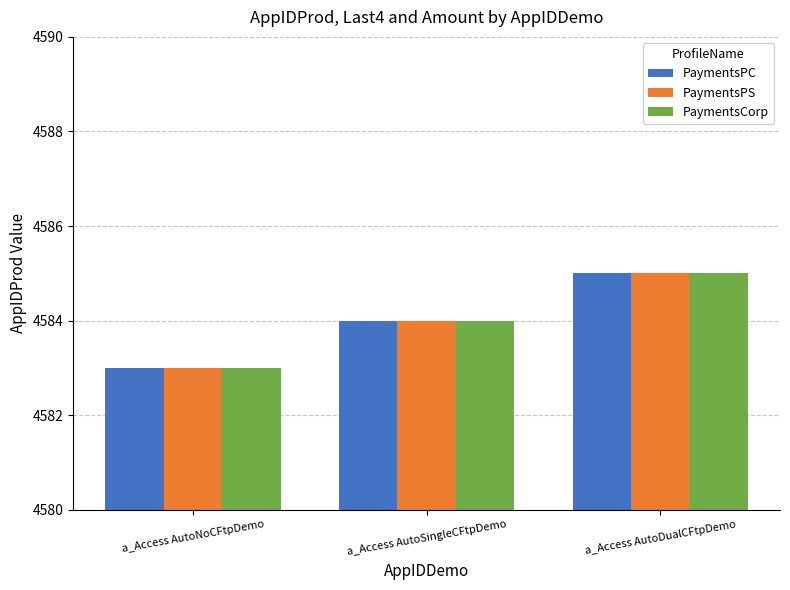

Reading left to right, what are all the values shown in this chart?

PaymentsPC: 4583	4584	4585
PaymentsPS: 4583	4584	4585
PaymentsCorp: 4583	4584	4585